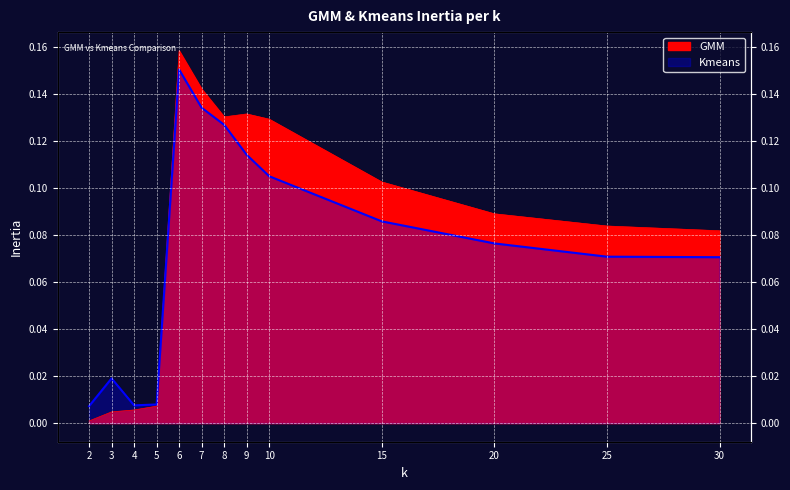

Where is Kmeans nearest to the value 0?

2